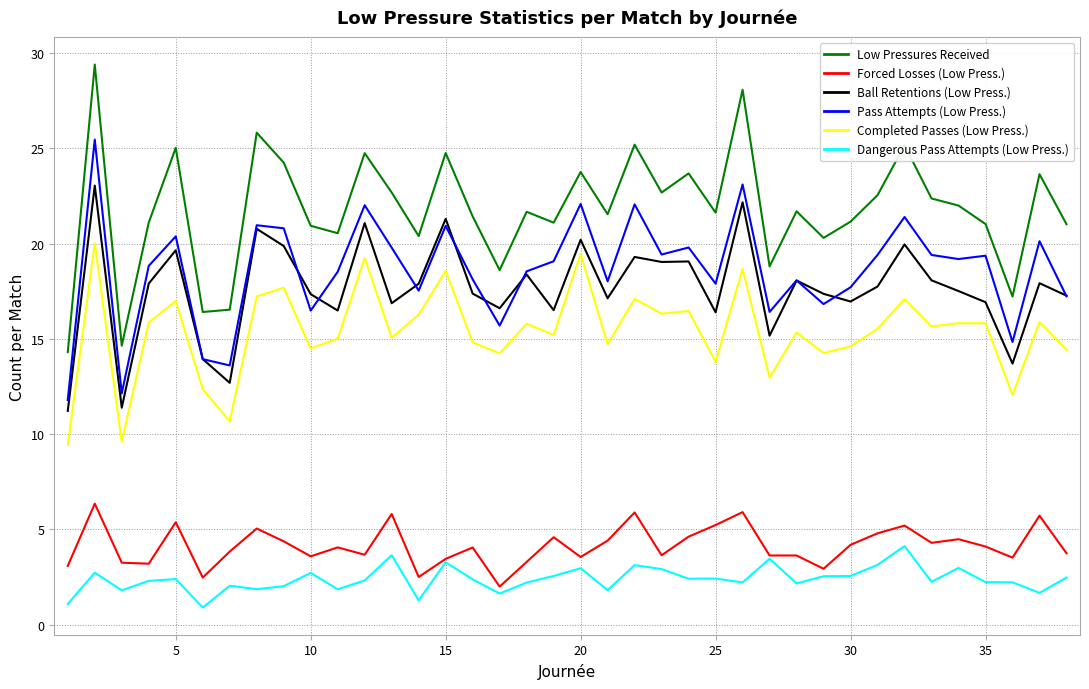

What is the lowest value of the Pass Attempts (Low Press.) series?

11.8